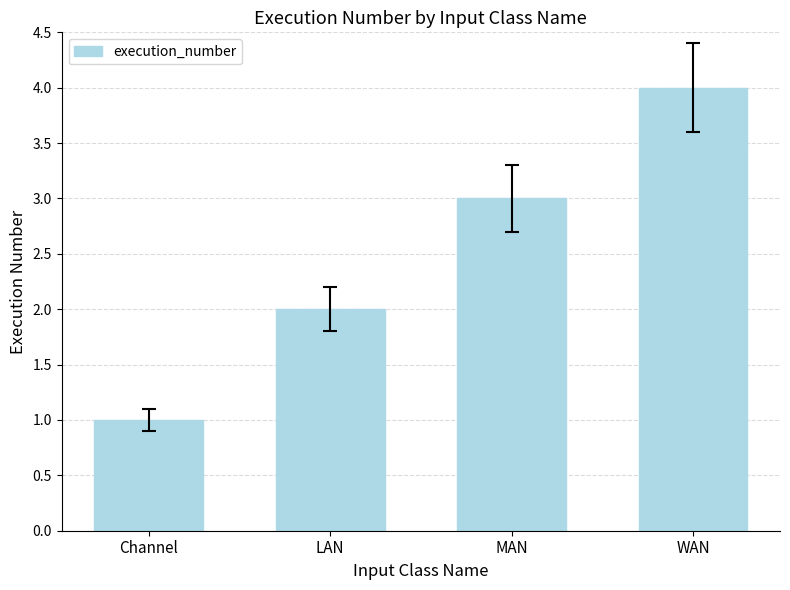

What is the change in value from Channel to WAN?

+3